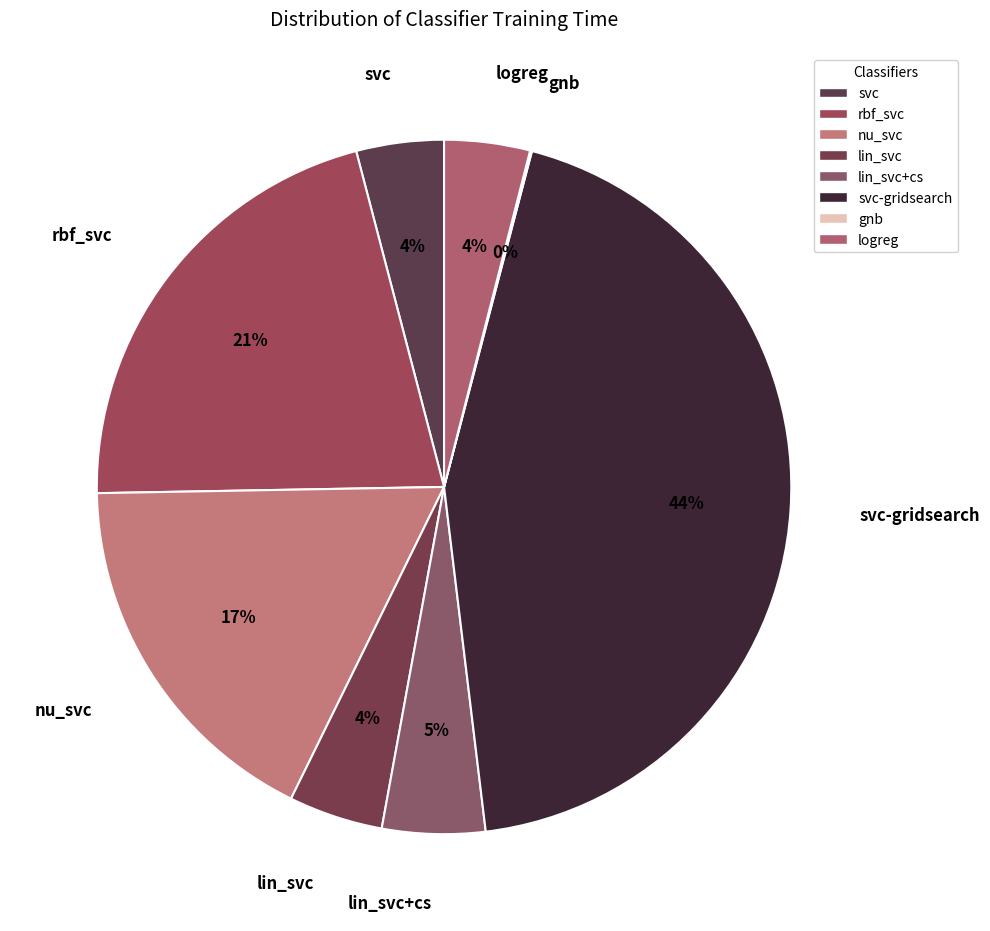

Which category has the smallest portion of the pie?

gnb